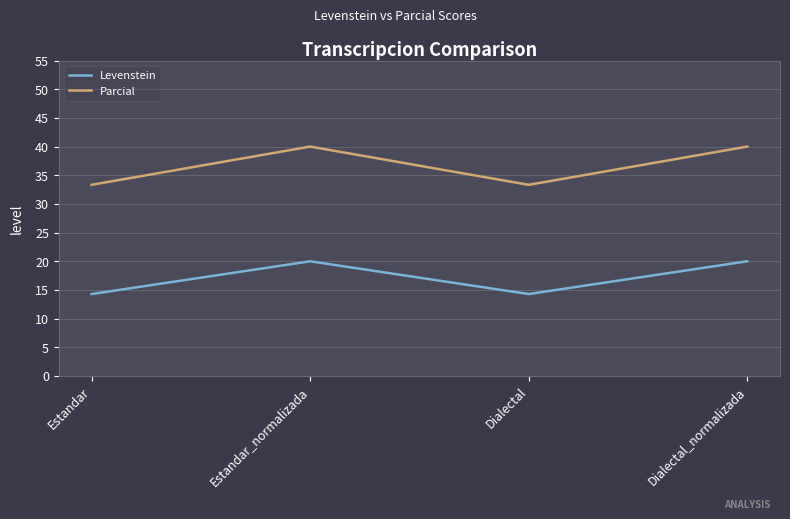

True or false: Levenstein and Parcial cross at least once.

False